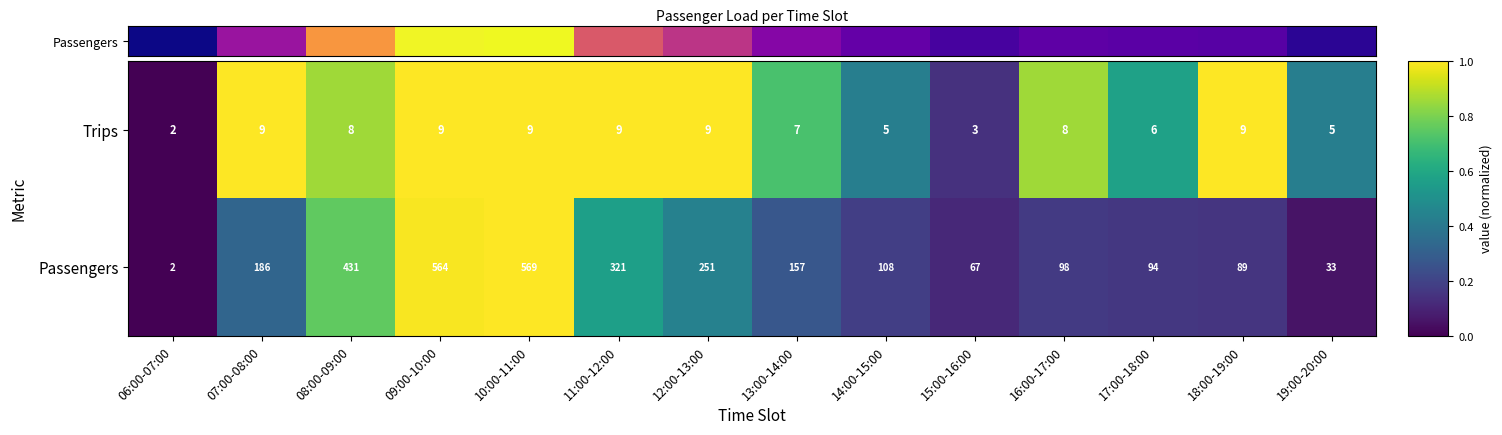

Reading left to right, extract all data points from this chart.

Trips: 2	9	8	9	9	9	9	7	5	3	8	6	9	5
Passengers: 2	186	431	564	569	321	251	157	108	67	98	94	89	33